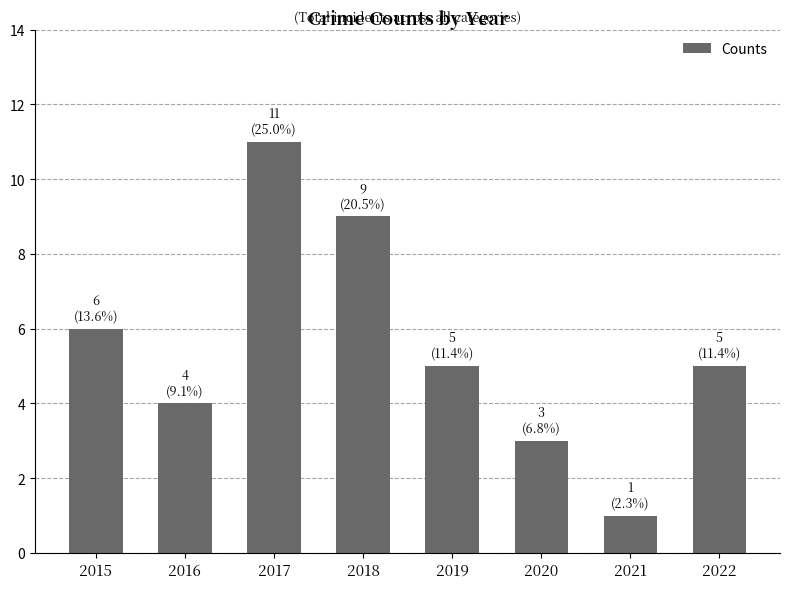

What is the greatest value displayed?

11